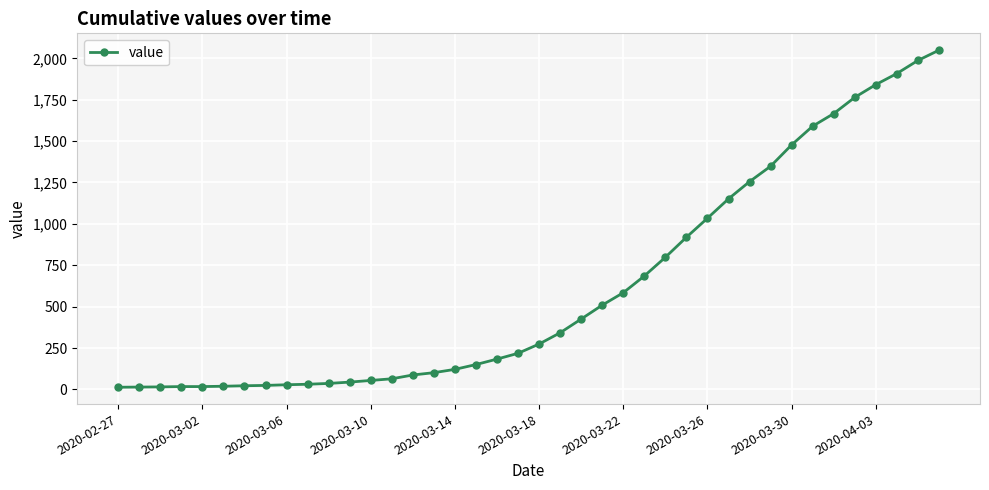

What is the sum of all values?

24864